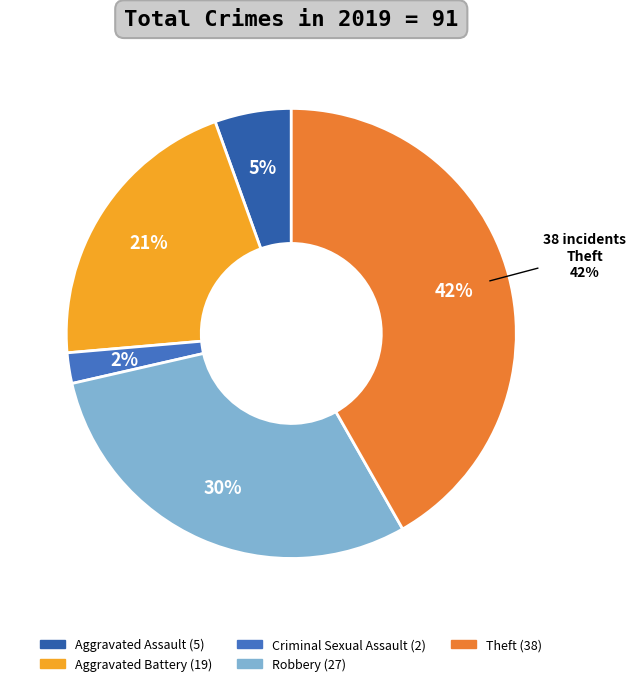

The Aggravated Battery slice represents 21% of the pie. True or false?

True